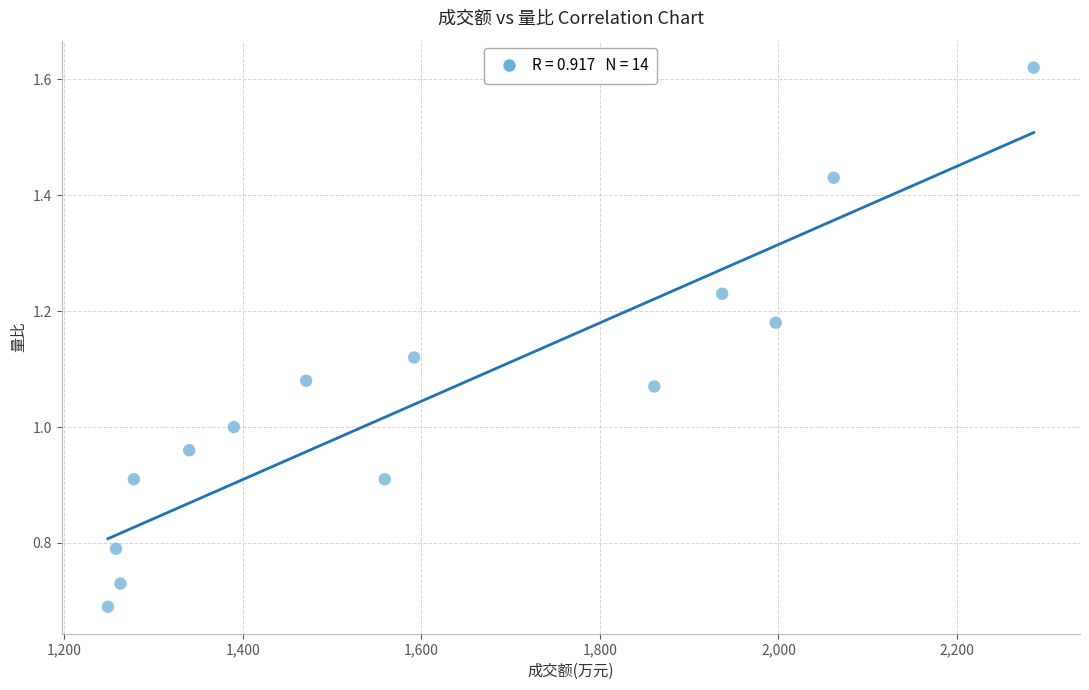

What is the range of X values (max minus min)?

1037.0